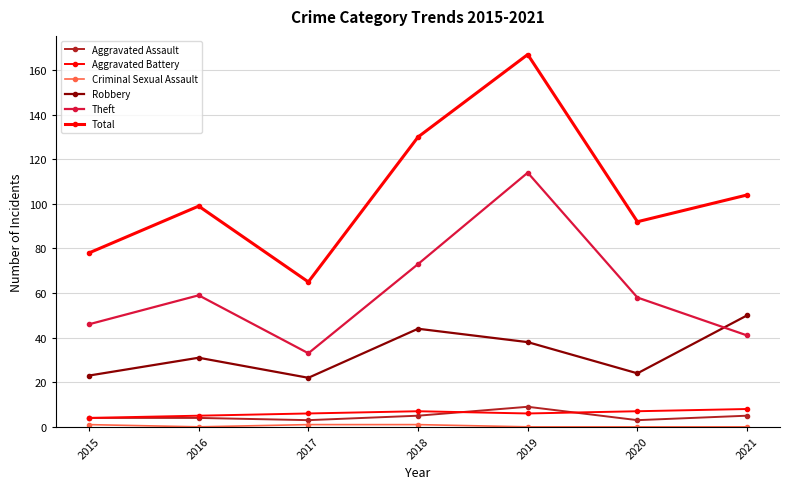

What is the difference between the Aggravated Battery values at 2017 and 2020?

1